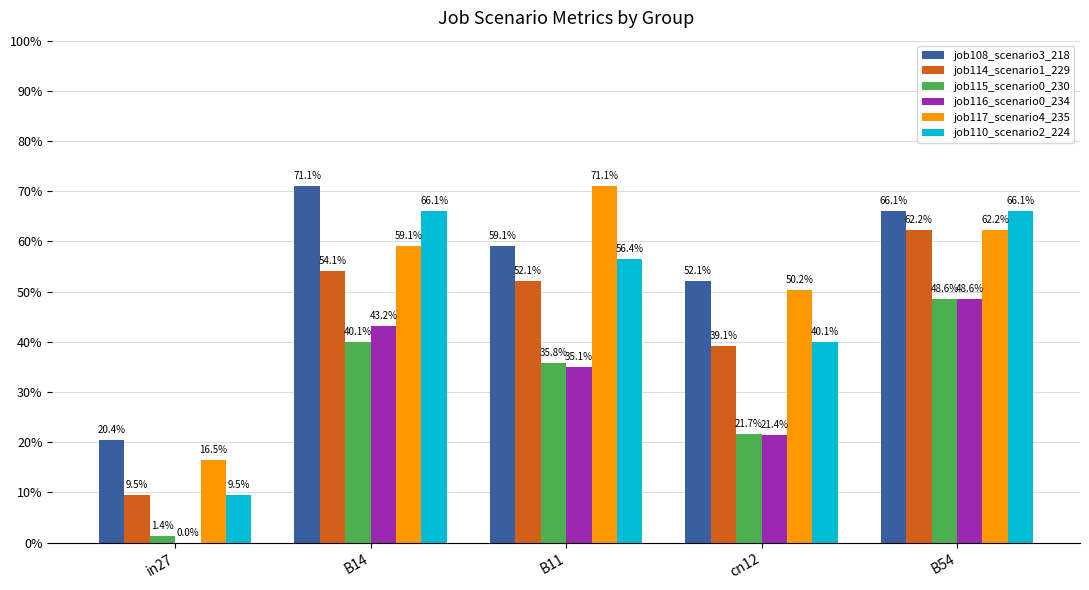

What value does the job110_scenario2_224 series have at B14?

0.7